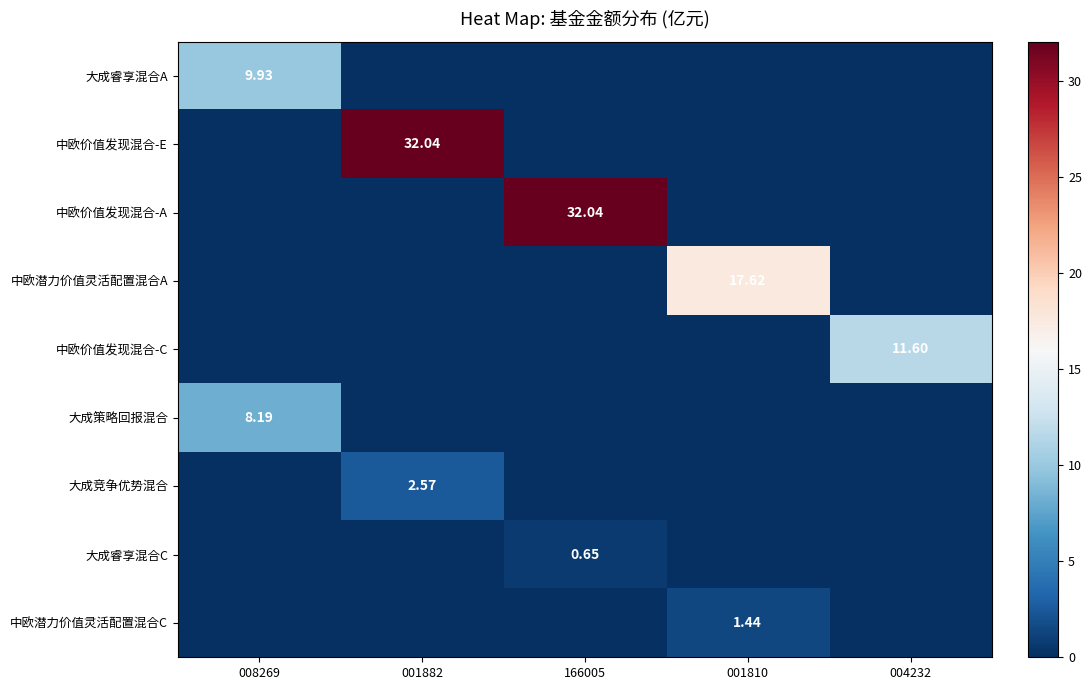

Which category has the lowest value across all series?

001882